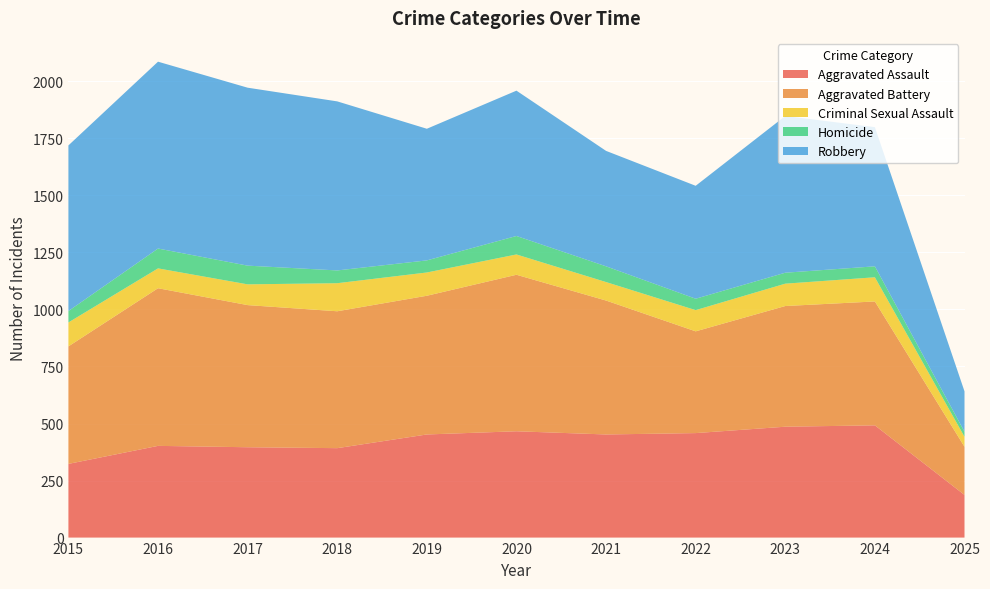

Reading right to left, what are all the values shown in this chart?

Aggravated Assault: 187	492	486	458	452	466	452	392	396	402	323
Aggravated Battery: 211	543	529	446	587	686	608	600	623	691	515
Criminal Sexual Assault: 44	106	98	93	81	89	102	123	91	87	105
Homicide: 22	48	48	50	69	81	53	56	82	87	50
Robbery: 177	610	687	495	506	637	577	741	780	819	726